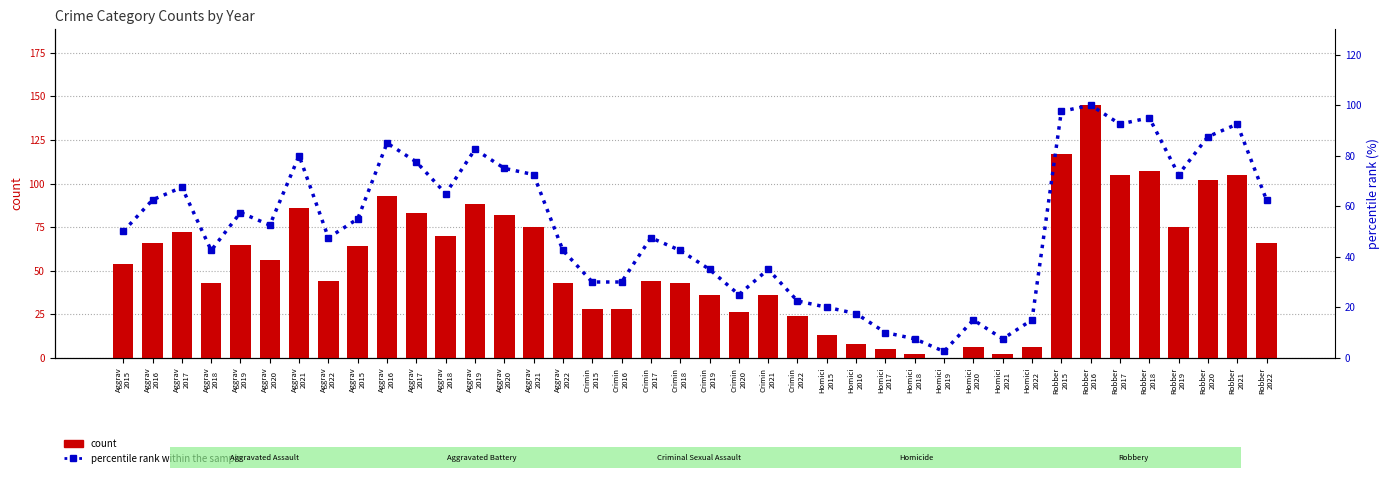

Where is percentile rank within the sample nearest to the value 51?

Aggrav
2015